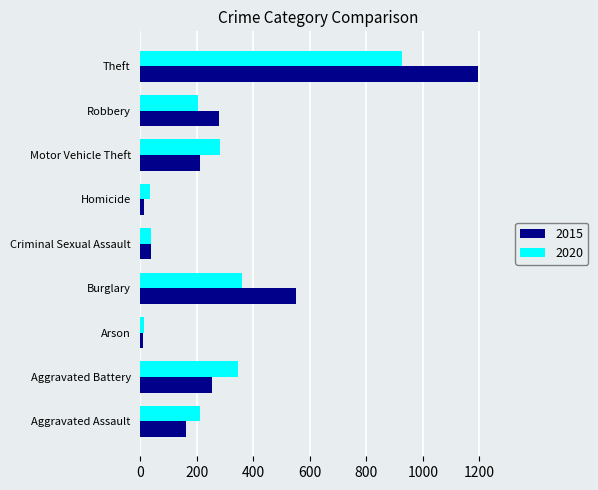

Which series has the widest spread of values?

2015